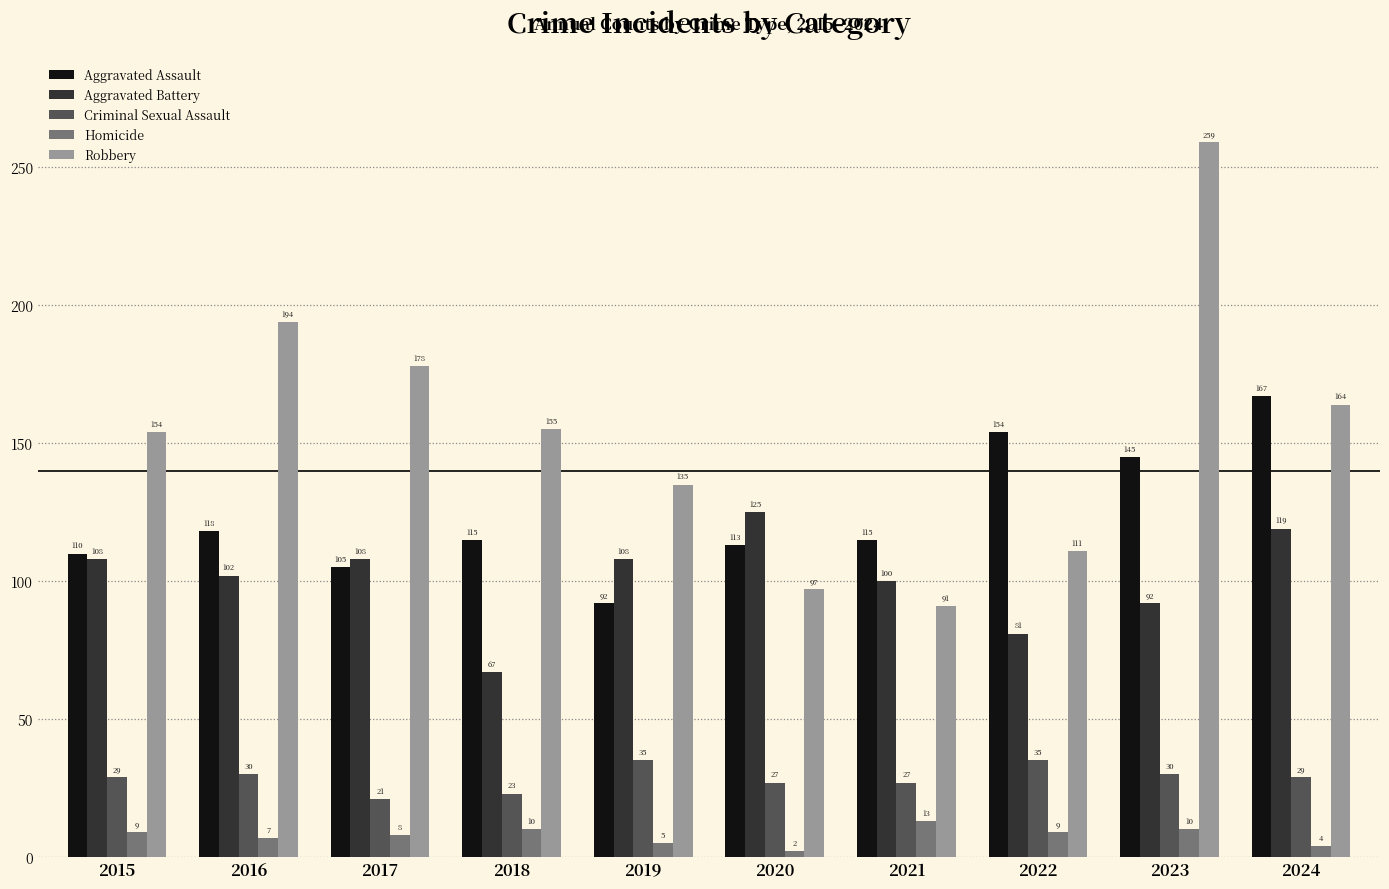

At which category is the sum across all series the highest?

2023